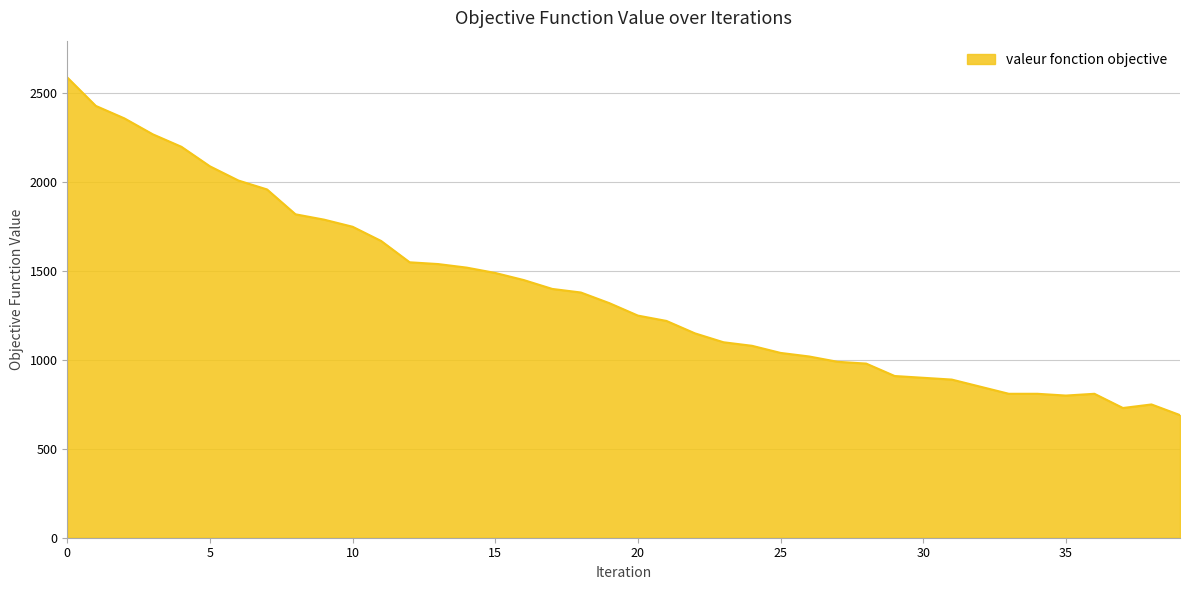

What is the difference between the maximum and minimum values?

1900